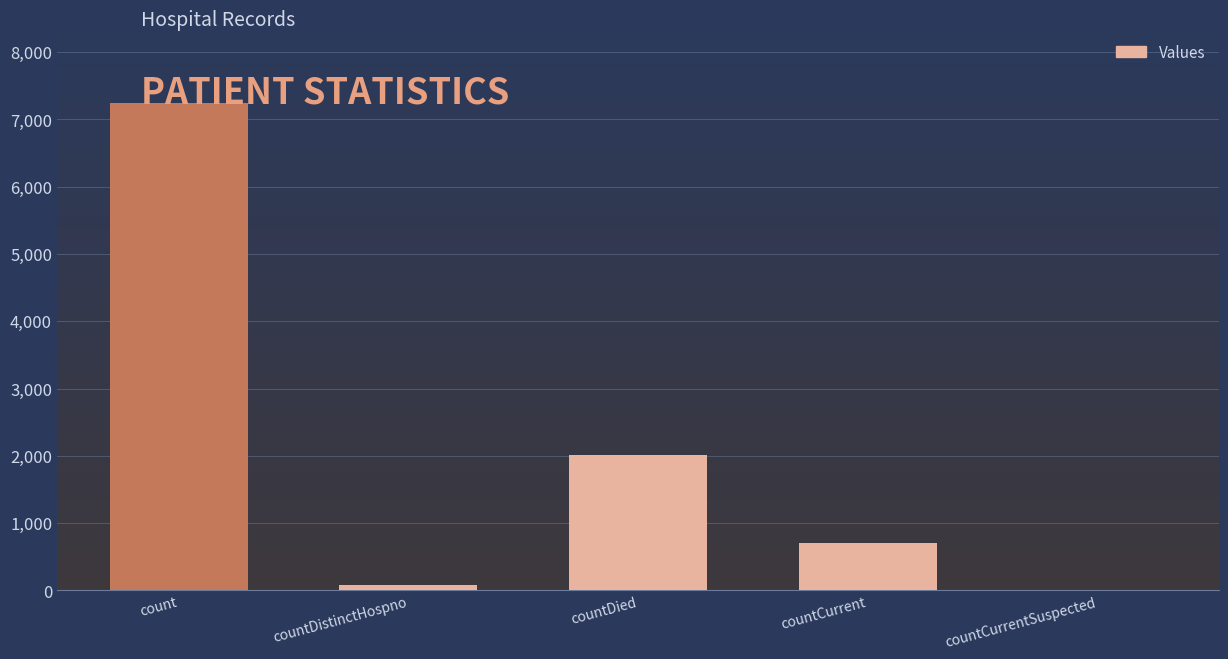

At which label does the data first exceed 710?

count